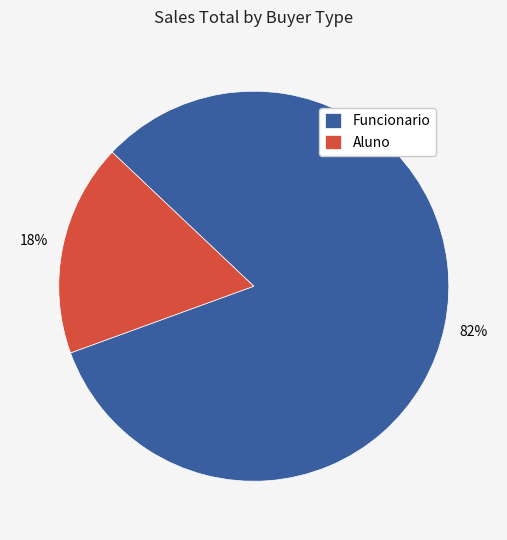

Which has a higher value, Aluno or Funcionario?

Funcionario